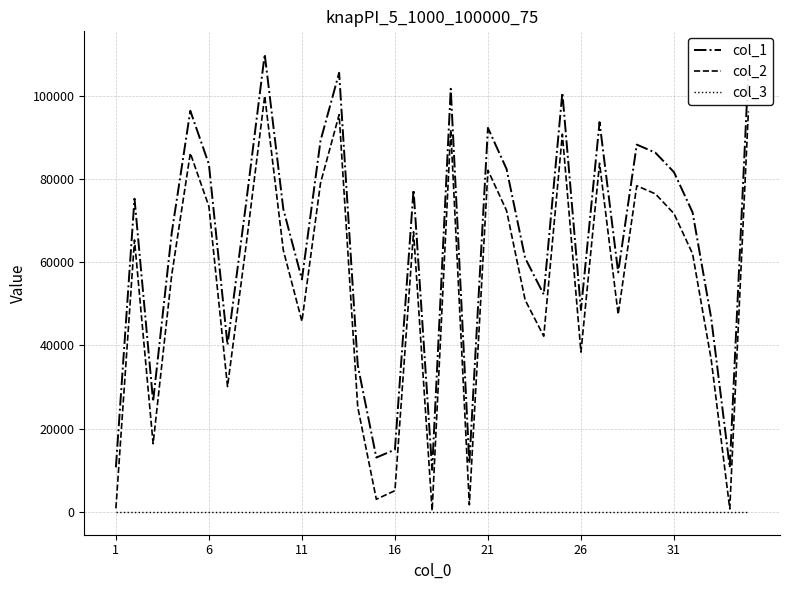

List the series in order of their overall mean, highest first.

col_1, col_2, col_3